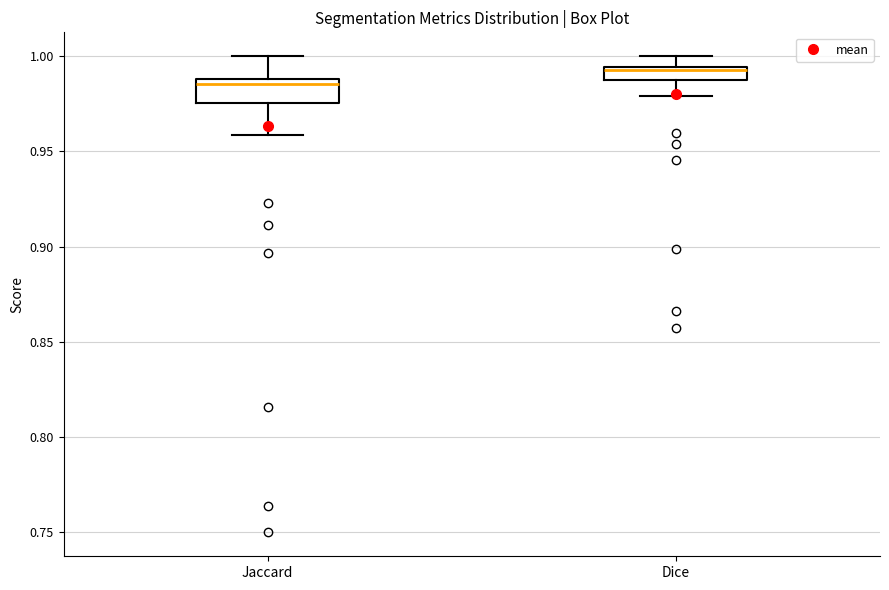

Where does the upper whisker of the box for Dice end on the y-axis? The values are not printed on the chart, so give them approximately, as read against the axis.

1.000